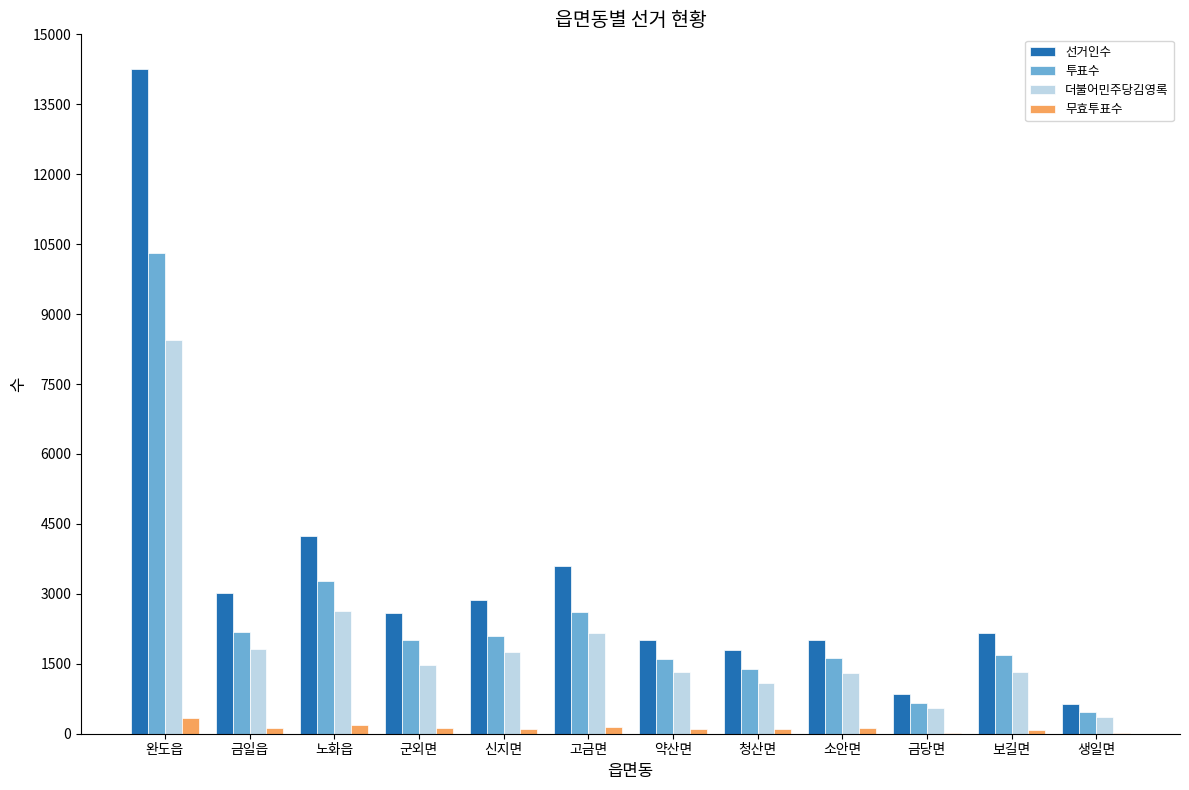

What is the greatest value displayed?

14257